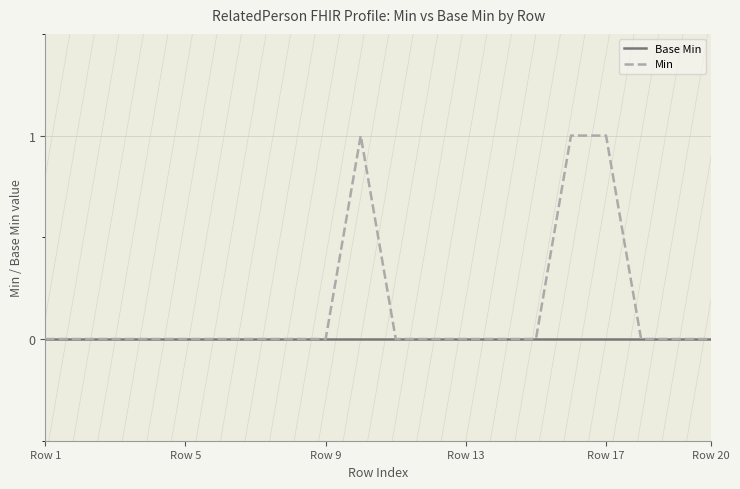

Rank the series by their average value, from lowest to highest.

Base Min, Min